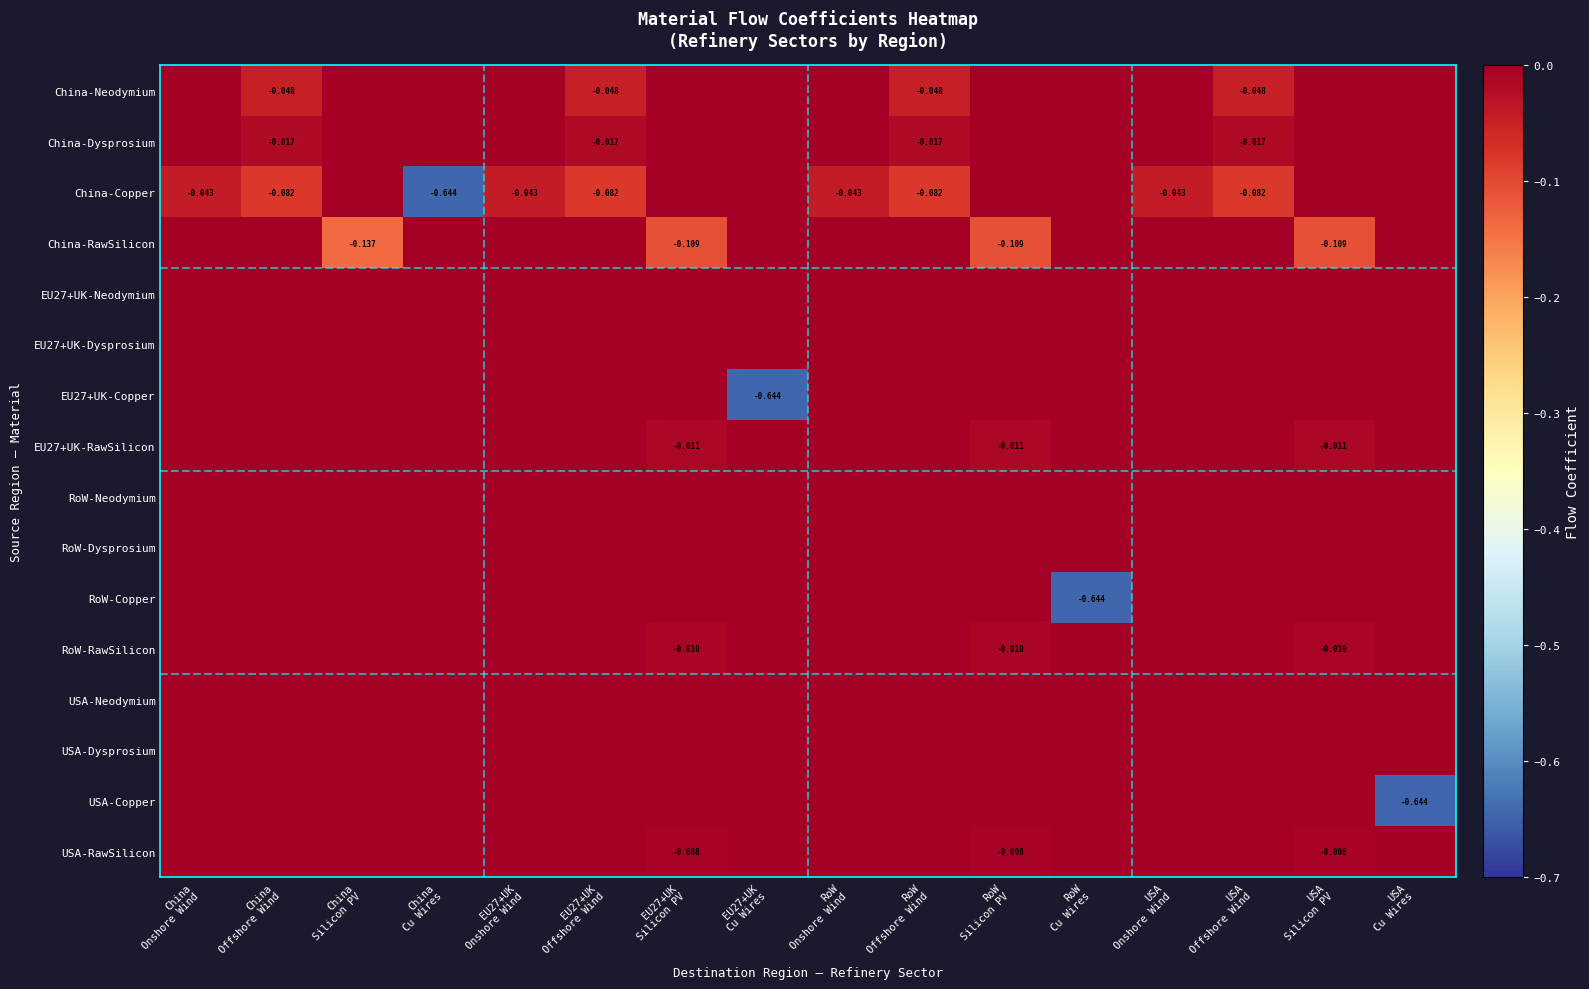

Between RoW
Offshore Wind and China
Onshore Wind, which is larger?

China
Onshore Wind